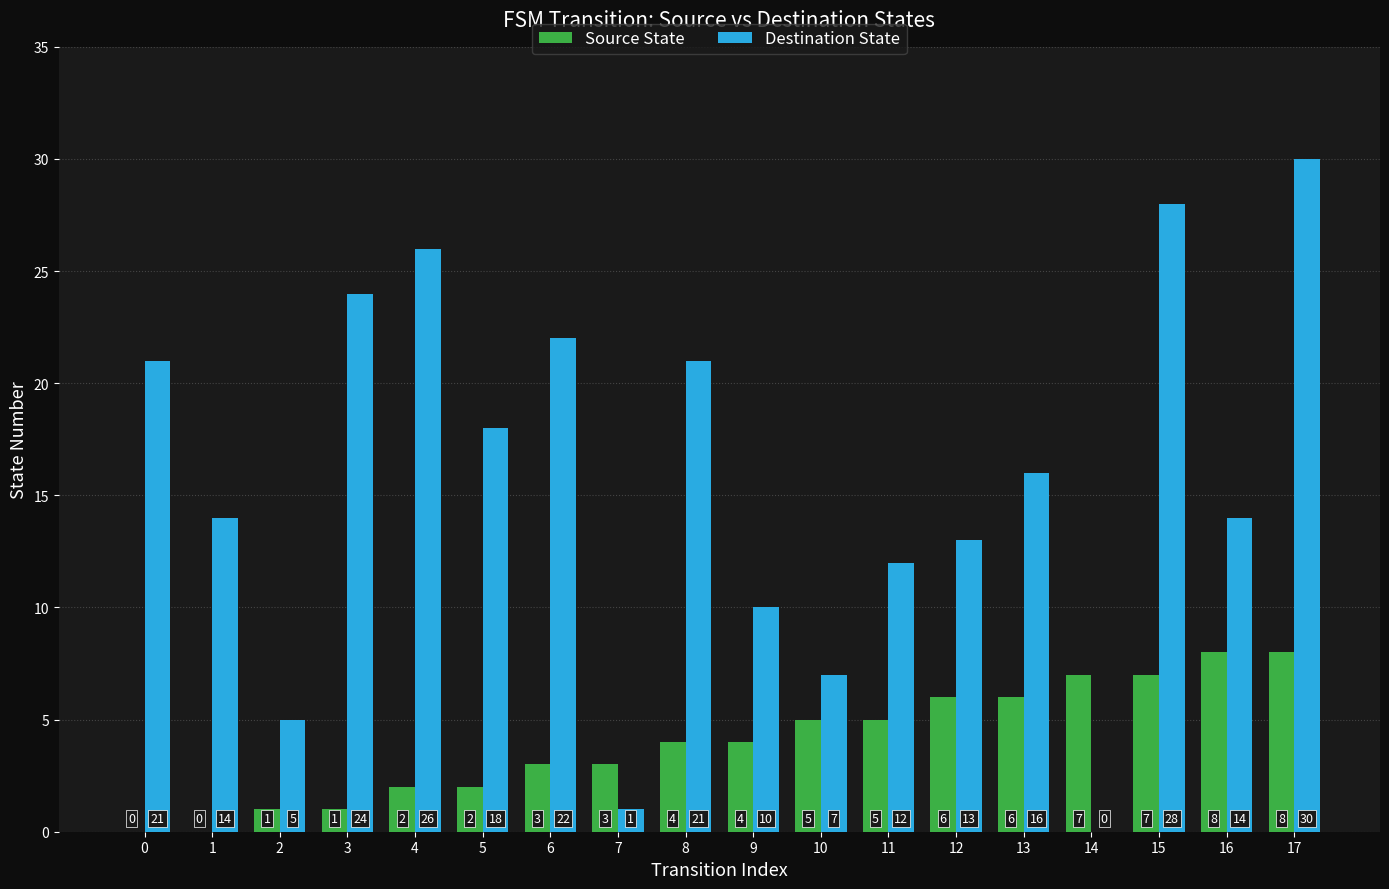

How many Source State values are between 2 and 6?

10